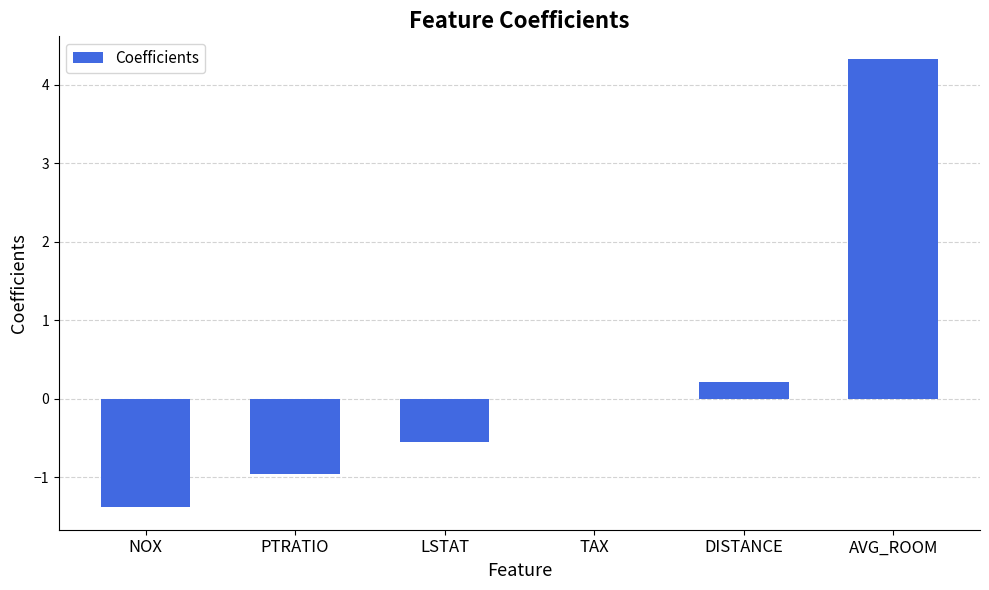

The value at NOX is -1.4. True or false?

True